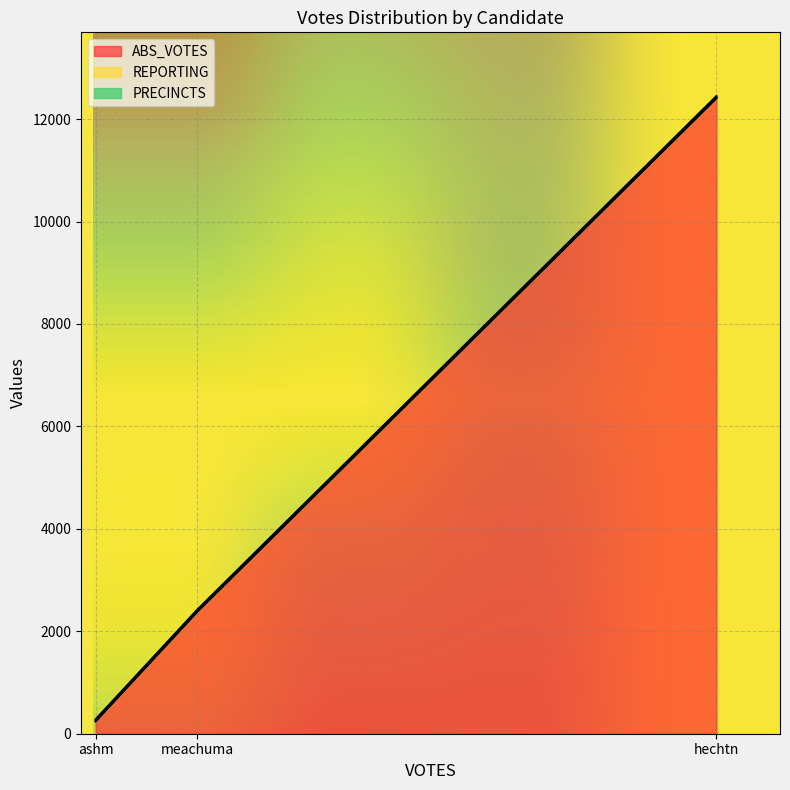

At how many categories does at least one series exceed 11335?

1